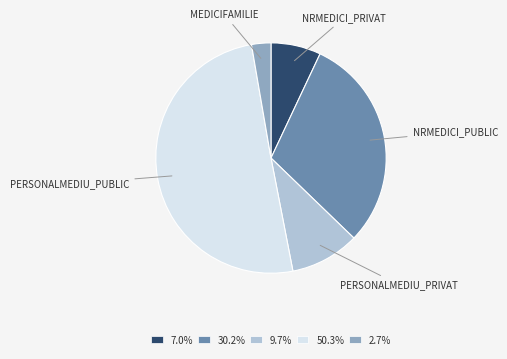

What is the ratio of the value at 9.7% to the value at 30.2%?

0.3